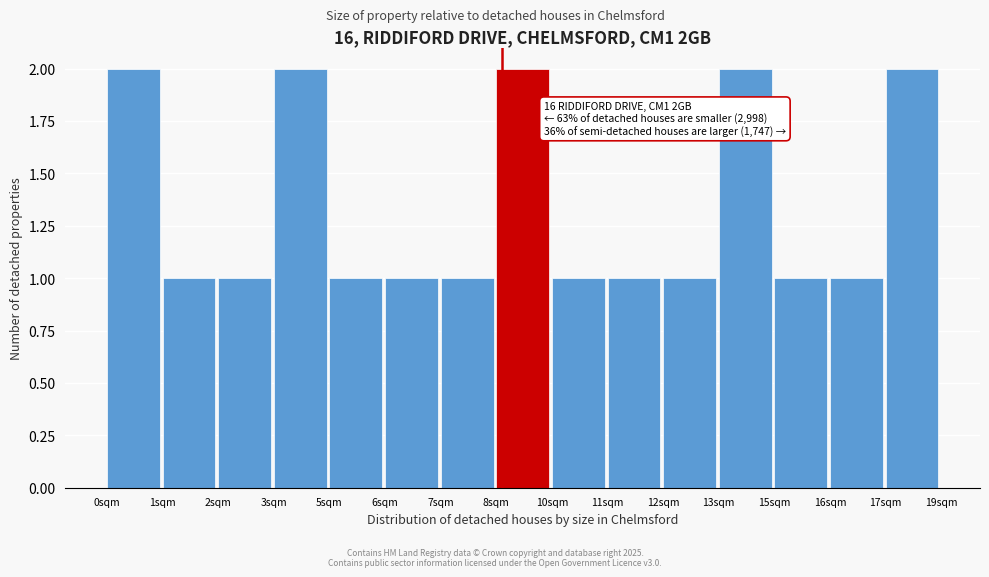

Reading right to left, what are all the values shown in this chart?

2	1	1	2	1	1	1	2	1	1	1	2	1	1	2